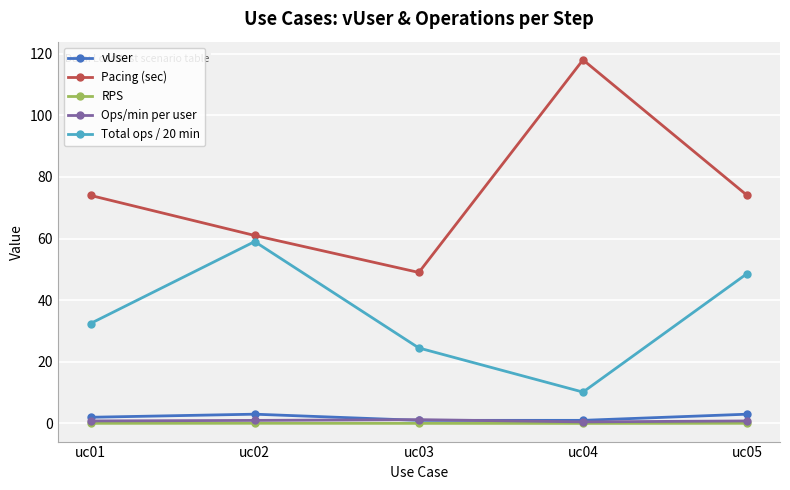

At how many categories does at least one series exceed 24?

5